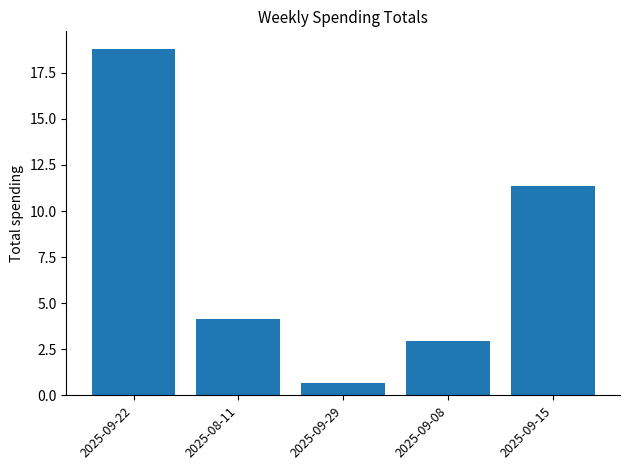

Reading right to left, extract all data points from this chart.

11.4	2.9	0.7	4.1	18.8